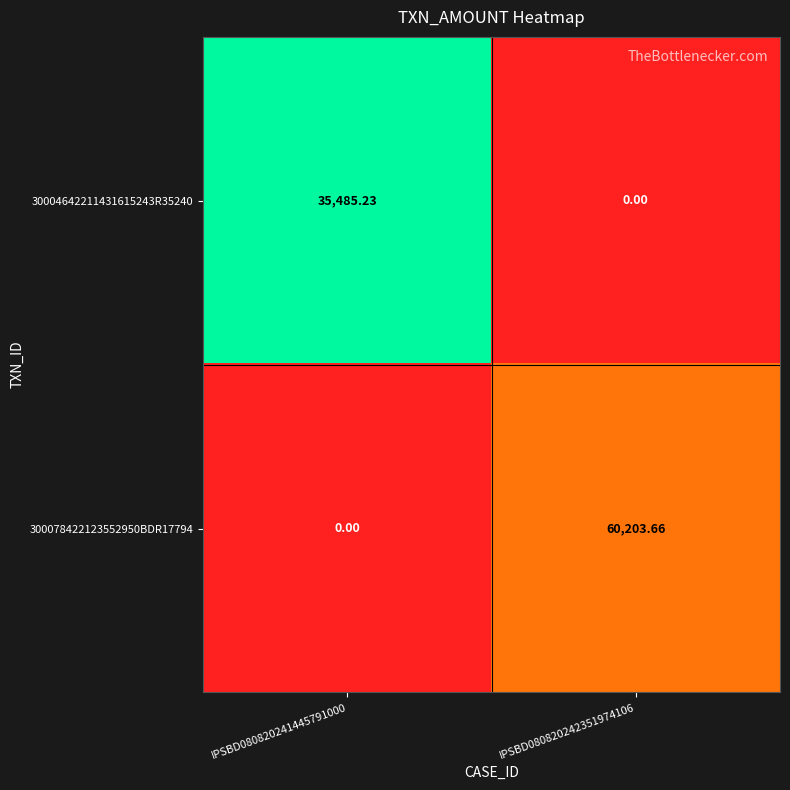

Count the number of data series in this chart.

2